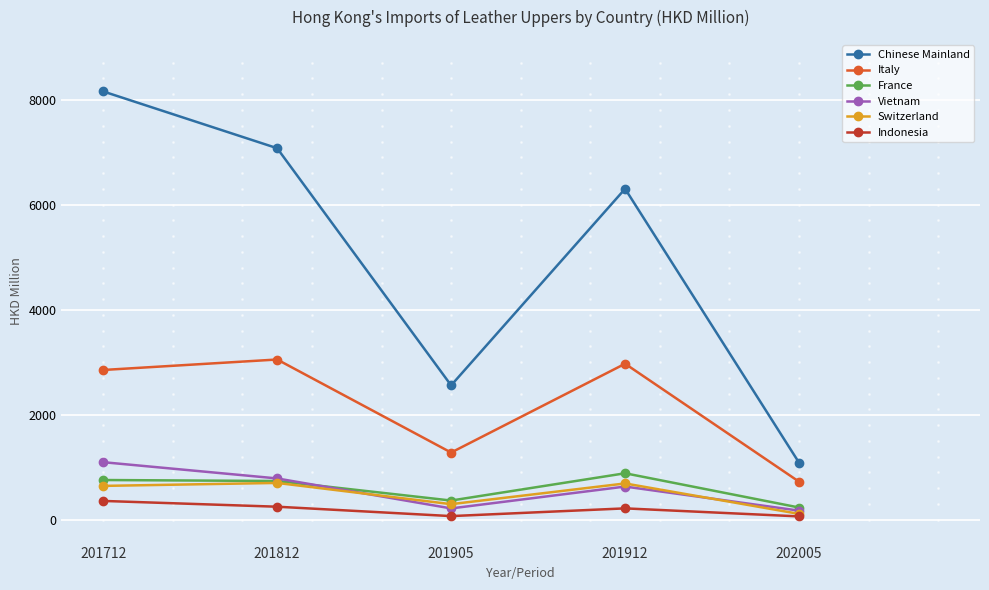

Between 201712 and 202005, which series saw the biggest shift?

Chinese Mainland